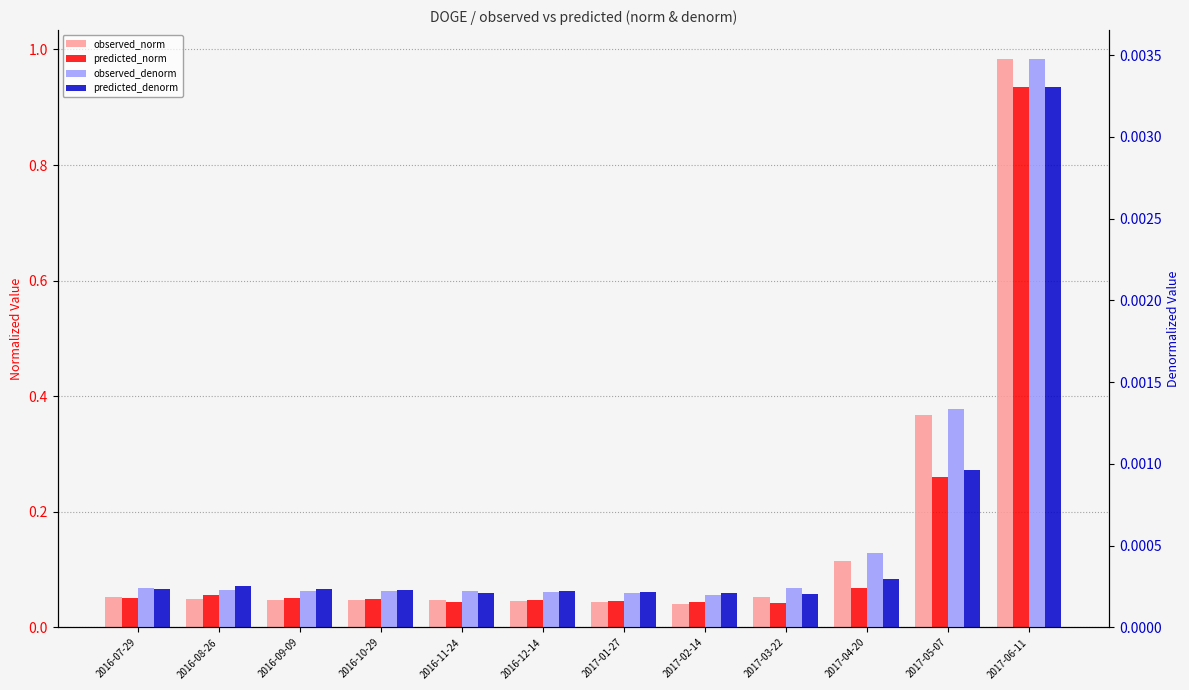

What is the value of the predicted_norm bar at the 10th from the left?

0.1